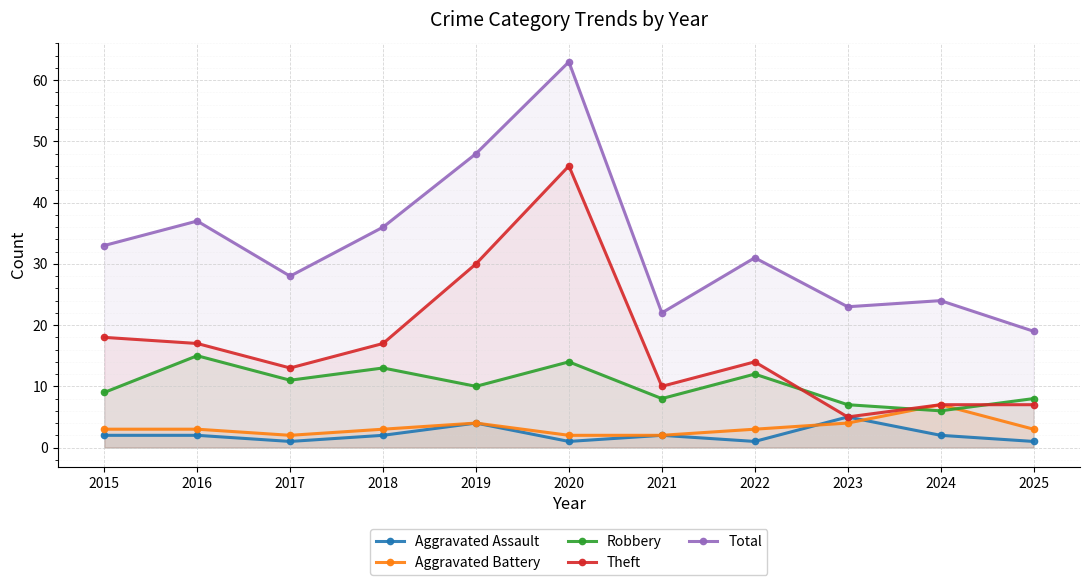

Where is Theft nearest to the value 25?

2019